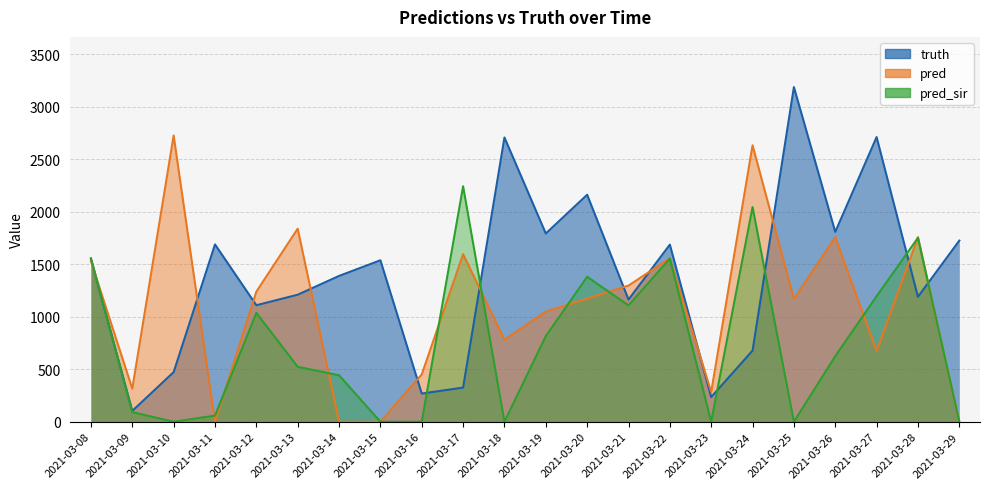

Reading right to left, list all the values displayed in this chart.

truth: 1724.0	1189.0	2710.0	1807.0	3186.0	677.0	235.0	1686.0	1163.0	2161.0	1792.0	2706.0	325.0	268.0	1537.0	1388.0	1209.0	1109.0	1688.0	472.0	103.0	1550.0
pred: 0.0	1757.0	672.0	1757.0	1170.0	2632.0	283.0	1557.0	1296.0	1172.0	1048.0	781.0	1595.0	450.0	0.0	0.0	1838.0	1238.0	0.0	2725.0	315.0	1529.0
pred_sir: 0.0	1751.0	1195.0	624.0	0.0	2044.0	0.0	1553.5	1107.0	1380.0	815.0	0.0	2242.0	0.0	0.0	442.0	523.0	1036.0	58.0	0.0	91.0	1556.8